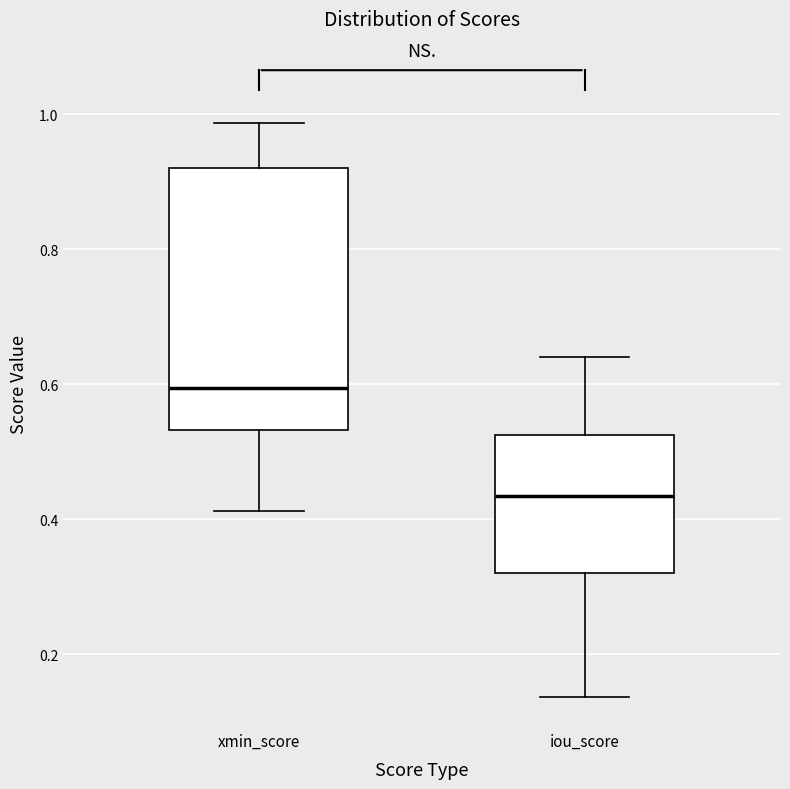

Reading left to right, read every box against the y-axis: the position of its median line, the range the box covers, and the ends of its whiskers. The values are not printed on the chart, so give them approximately, as read against the axis.

xmin_score: median 0.60, box 0.54 to 0.92, whiskers 0.42 to 0.98
iou_score: median 0.44, box 0.32 to 0.52, whiskers 0.14 to 0.64